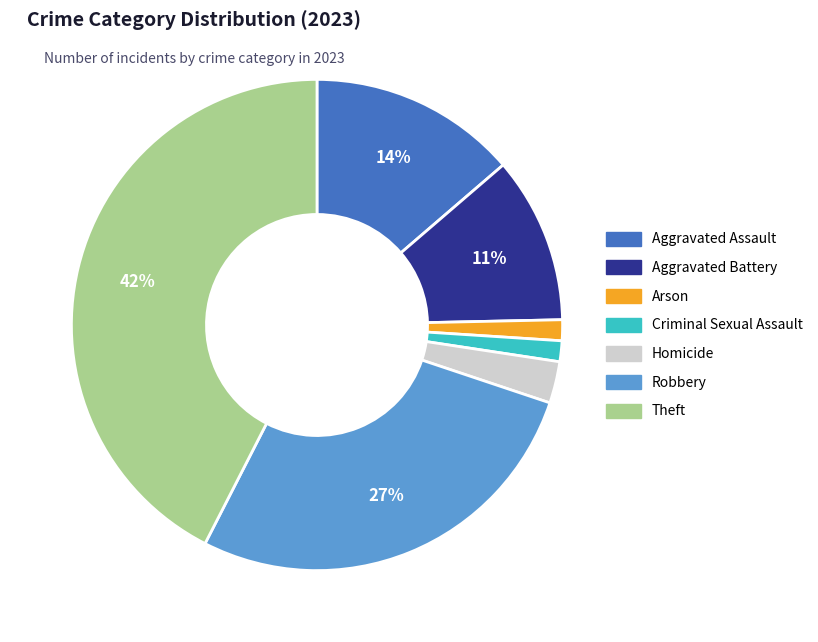

What percentage is the Arson slice, to the nearest percent?

1%